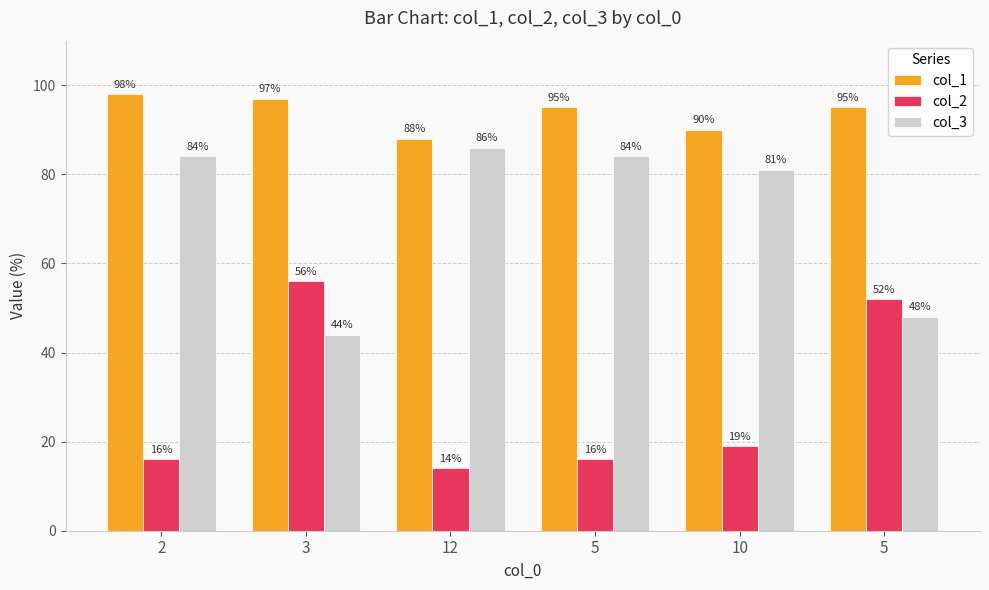

What are all the series names shown in the legend?

col_1, col_2, col_3